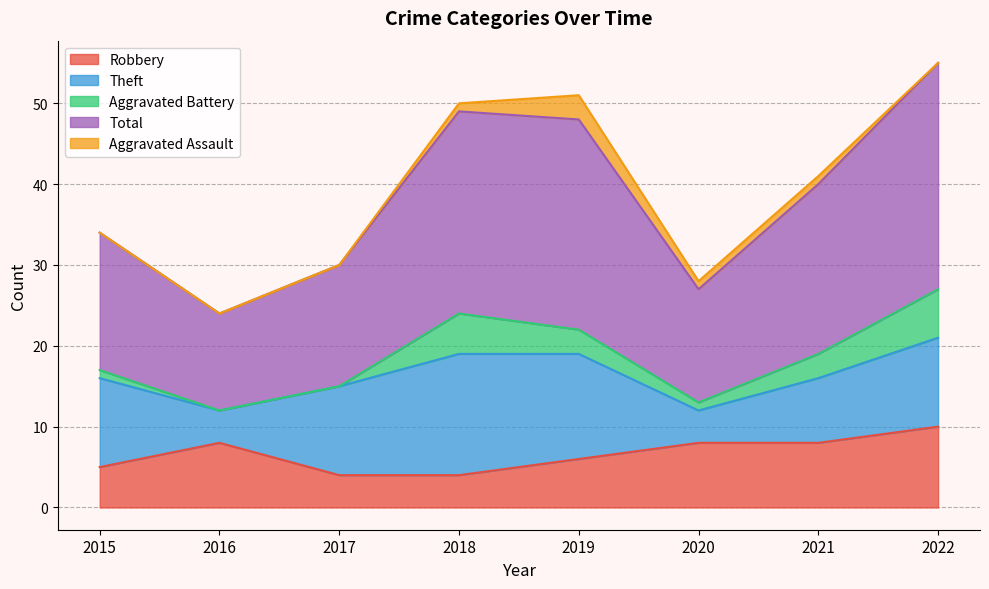

What is the difference between the highest and lowest values at 2022?

28